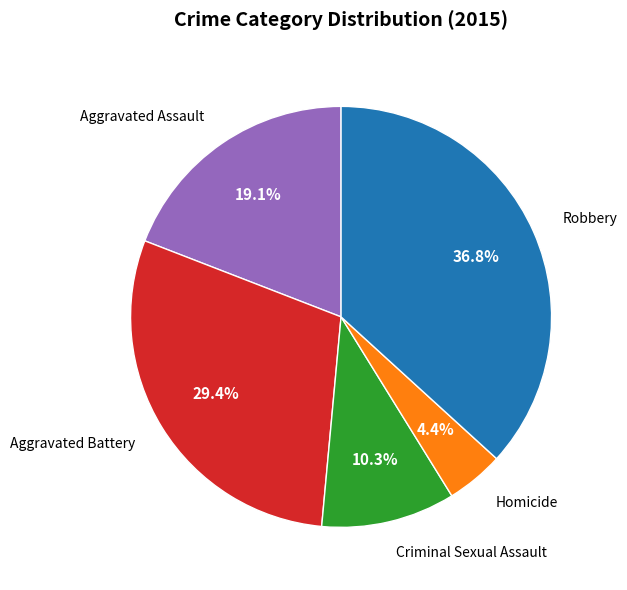

What is the ratio of the value at Criminal Sexual Assault to the value at Aggravated Assault?

0.5